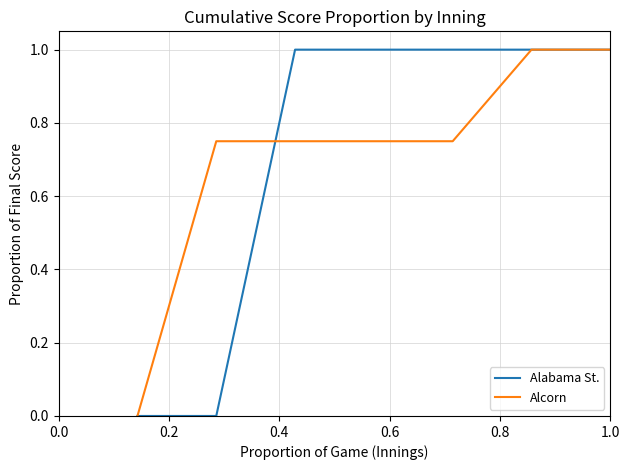

Which category has the highest value across all series?

0.4